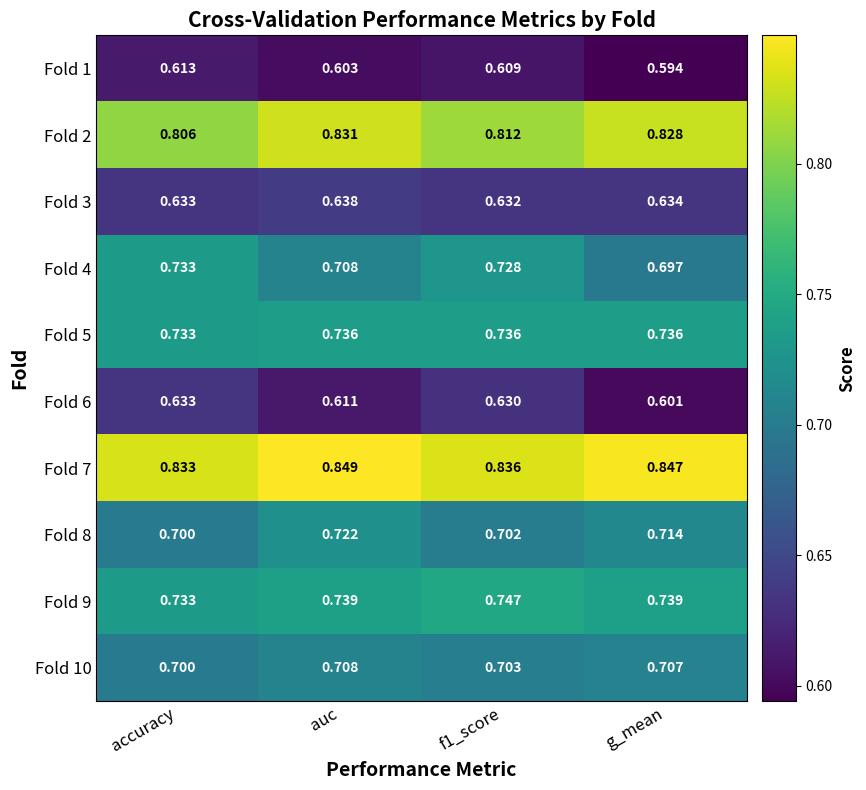

At which label is Fold 9 closest to 0?

accuracy